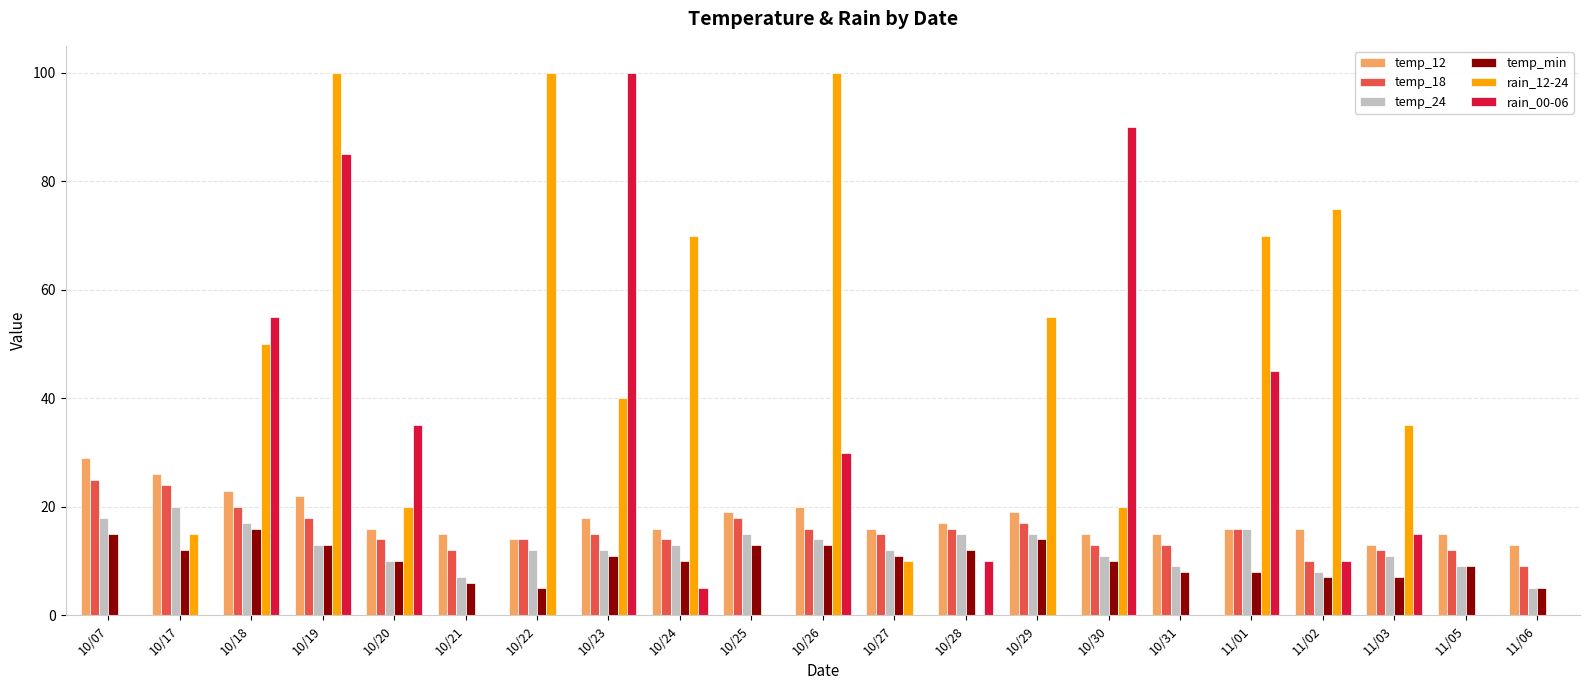

Reading left to right, extract all data points from this chart.

temp_12: 29	26	23	22	16	15	14	18	16	19	20	16	17	19	15	15	16	16	13	15	13
temp_18: 25	24	20	18	14	12	14	15	14	18	16	15	16	17	13	13	16	10	12	12	9
temp_24: 18	20	17	13	10	7	12	12	13	15	14	12	15	15	11	9	16	8	11	9	5
temp_min: 15	12	16	13	10	6	5	11	10	13	13	11	12	14	10	8	8	7	7	9	5
rain_12-24: 0	15	50	100	20	0	100	40	70	0	100	10	0	55	20	0	70	75	35	0	0
rain_00-06: 0	0	55	85	35	0	0	100	5	0	30	0	10	0	90	0	45	10	15	0	0